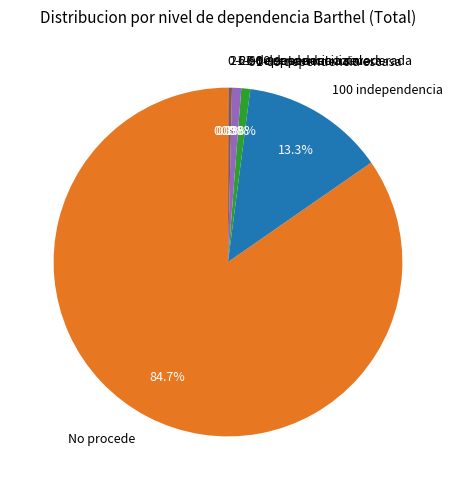

Which has a higher value, 21-60 dependencia severa or 100 independencia?

100 independencia